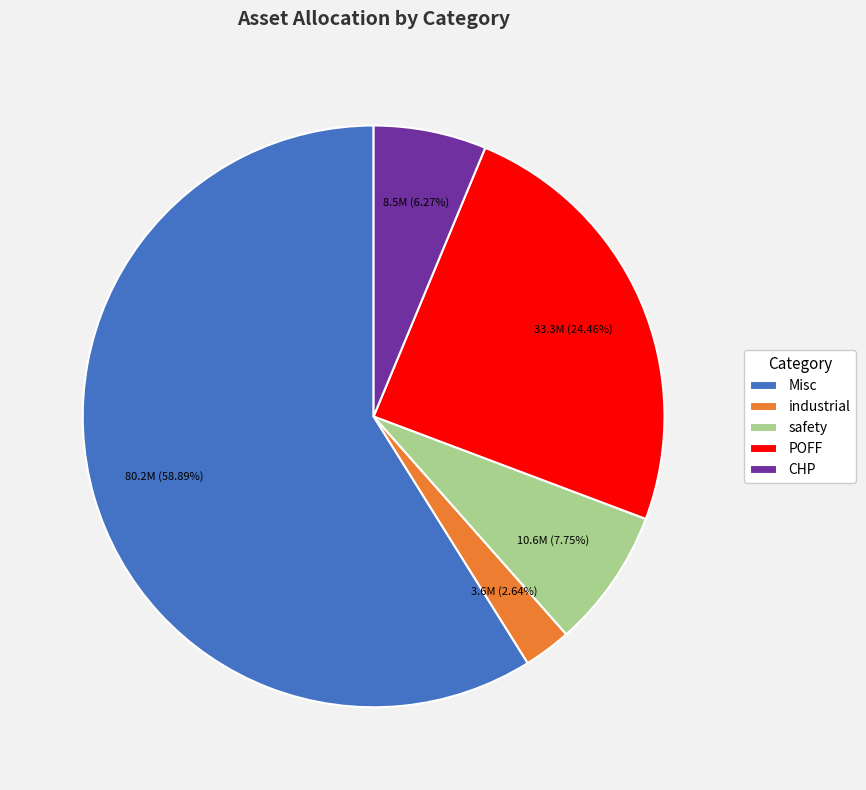

Which category has the smallest portion of the pie?

industrial